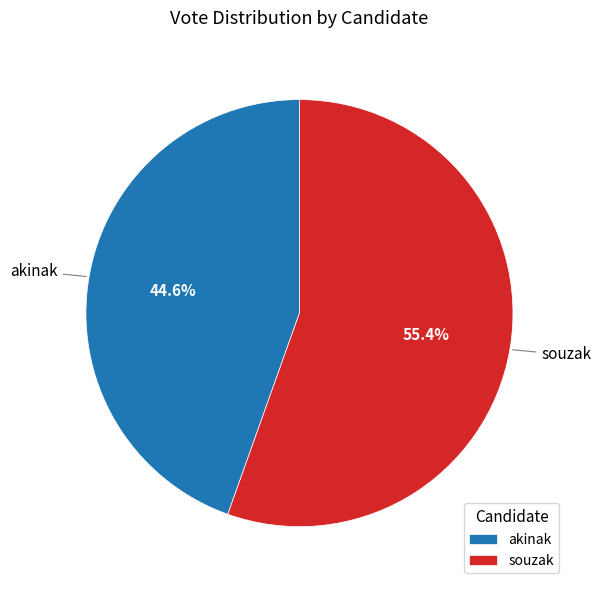

The akinak slice represents 37% of the pie. True or false?

False